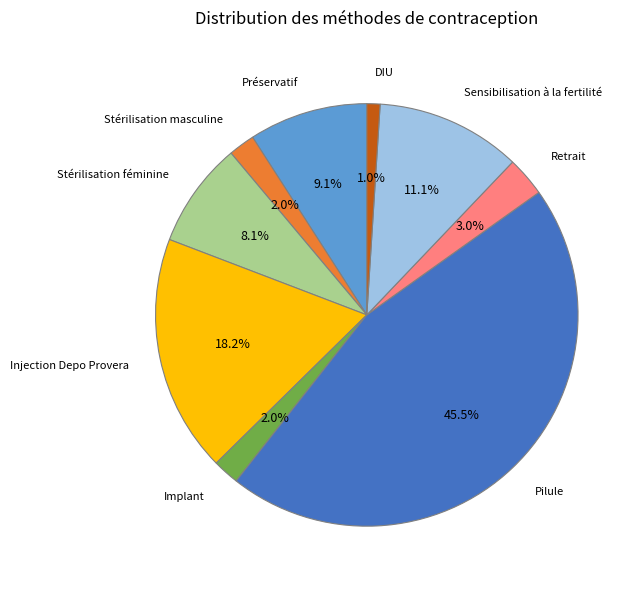

Is it true that Préservatif is 2% of the pie?

False